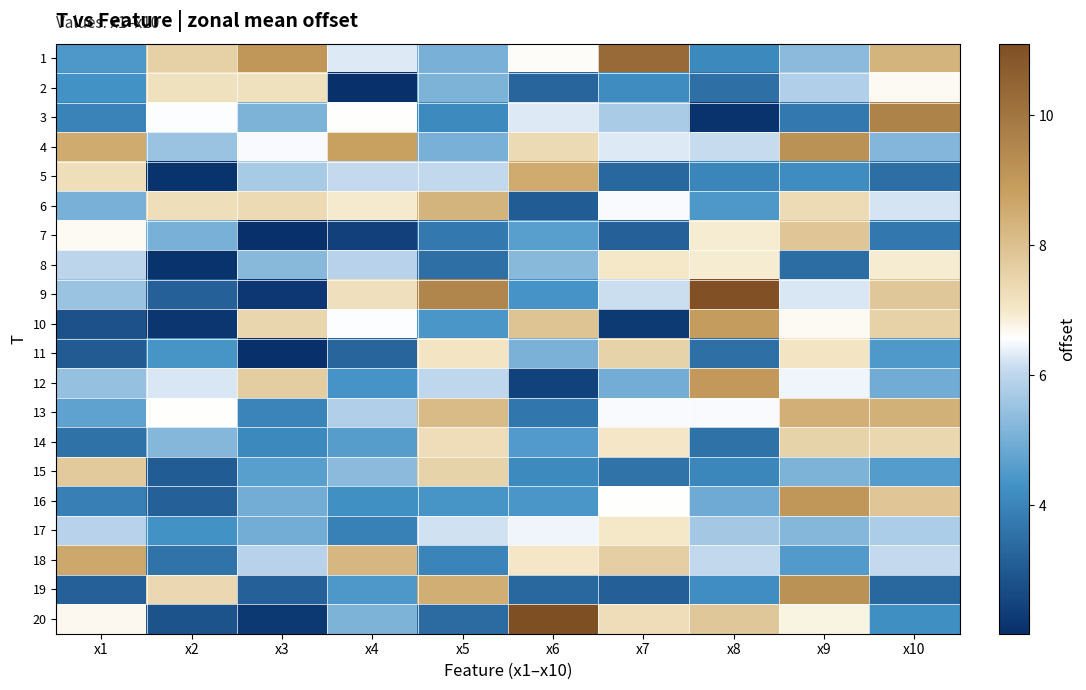

Reading right to left, transcribe all the data shown in this chart.

1: x10=8.3	x9=5.3	x8=4.1	x7=10.3	x6=6.6	x5=5.1	x4=6.3	x3=9.1	x2=7.6	x1=4.5
2: x10=6.7	x9=5.8	x8=3.5	x7=4.2	x6=3.3	x5=5.1	x4=2.0	x3=7.2	x2=7.2	x1=4.3
3: x10=9.6	x9=3.7	x8=2.1	x7=5.7	x6=6.3	x5=4.1	x4=6.6	x3=5.1	x2=6.6	x1=3.9
4: x10=5.2	x9=9.2	x8=6.1	x7=6.3	x6=7.4	x5=5.1	x4=8.8	x3=6.5	x2=5.5	x1=8.5
5: x10=3.5	x9=4.2	x8=4.0	x7=3.4	x6=8.5	x5=6.0	x4=6.1	x3=5.7	x2=2.1	x1=7.2
6: x10=6.2	x9=7.3	x8=4.4	x7=6.5	x6=3.1	x5=8.3	x4=7.0	x3=7.4	x2=7.3	x1=5.1
7: x10=3.7	x9=7.9	x8=7.0	x7=3.2	x6=4.6	x5=3.8	x4=2.4	x3=2.0	x2=5.1	x1=6.6
8: x10=6.9	x9=3.5	x8=6.9	x7=7.0	x6=5.3	x5=3.5	x4=5.9	x3=5.3	x2=2.1	x1=6.0
9: x10=7.8	x9=6.3	x8=11.0	x7=6.2	x6=4.3	x5=9.5	x4=7.2	x3=2.2	x2=3.2	x1=5.5
10: x10=7.6	x9=6.7	x8=8.9	x7=2.3	x6=7.9	x5=4.4	x4=6.6	x3=7.5	x2=2.2	x1=2.8
11: x10=4.5	x9=7.1	x8=3.5	x7=7.6	x6=5.1	x5=7.1	x4=3.3	x3=2.0	x2=4.4	x1=3.0
12: x10=5.0	x9=6.4	x8=9.0	x7=5.0	x6=2.5	x5=6.0	x4=4.3	x3=7.7	x2=6.3	x1=5.5
13: x10=8.4	x9=8.4	x8=6.5	x7=6.5	x6=3.7	x5=8.2	x4=5.8	x3=4.0	x2=6.6	x1=4.7
14: x10=7.4	x9=7.6	x8=3.6	x7=7.0	x6=4.5	x5=7.3	x4=4.6	x3=4.1	x2=5.2	x1=3.6
15: x10=4.6	x9=5.1	x8=4.1	x7=3.6	x6=4.1	x5=7.5	x4=5.3	x3=4.6	x2=3.1	x1=7.8
16: x10=7.8	x9=9.1	x8=4.9	x7=6.6	x6=4.4	x5=4.4	x4=4.3	x3=5.0	x2=3.2	x1=3.9
17: x10=5.8	x9=5.2	x8=5.6	x7=7.0	x6=6.4	x5=6.2	x4=3.9	x3=5.0	x2=4.3	x1=5.9
18: x10=6.1	x9=4.5	x8=6.1	x7=7.7	x6=7.0	x5=4.0	x4=8.2	x3=5.9	x2=3.6	x1=8.6
19: x10=3.4	x9=9.2	x8=4.2	x7=3.1	x6=3.3	x5=8.4	x4=4.5	x3=3.2	x2=7.4	x1=3.2
20: x10=4.2	x9=6.8	x8=7.8	x7=7.3	x6=11.1	x5=3.4	x4=5.1	x3=2.3	x2=2.9	x1=6.7